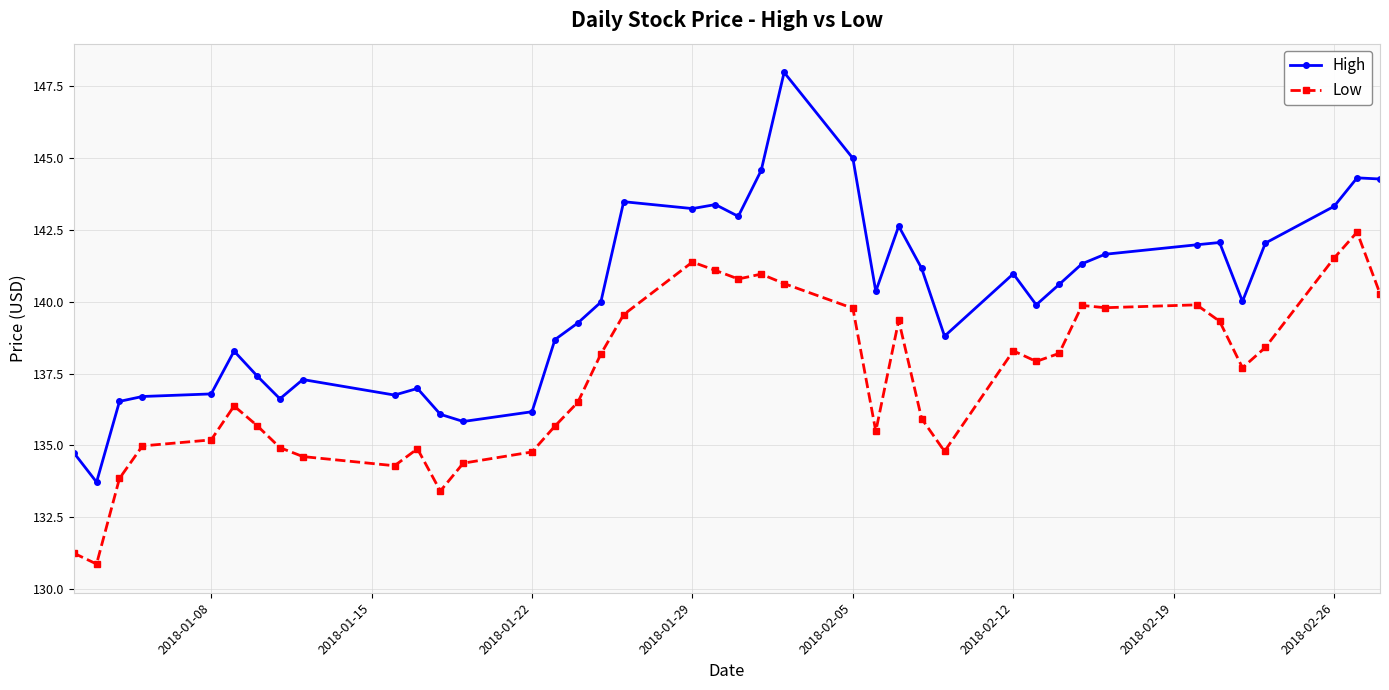

What is the difference between the second highest and second lowest values in the High series?

10.2